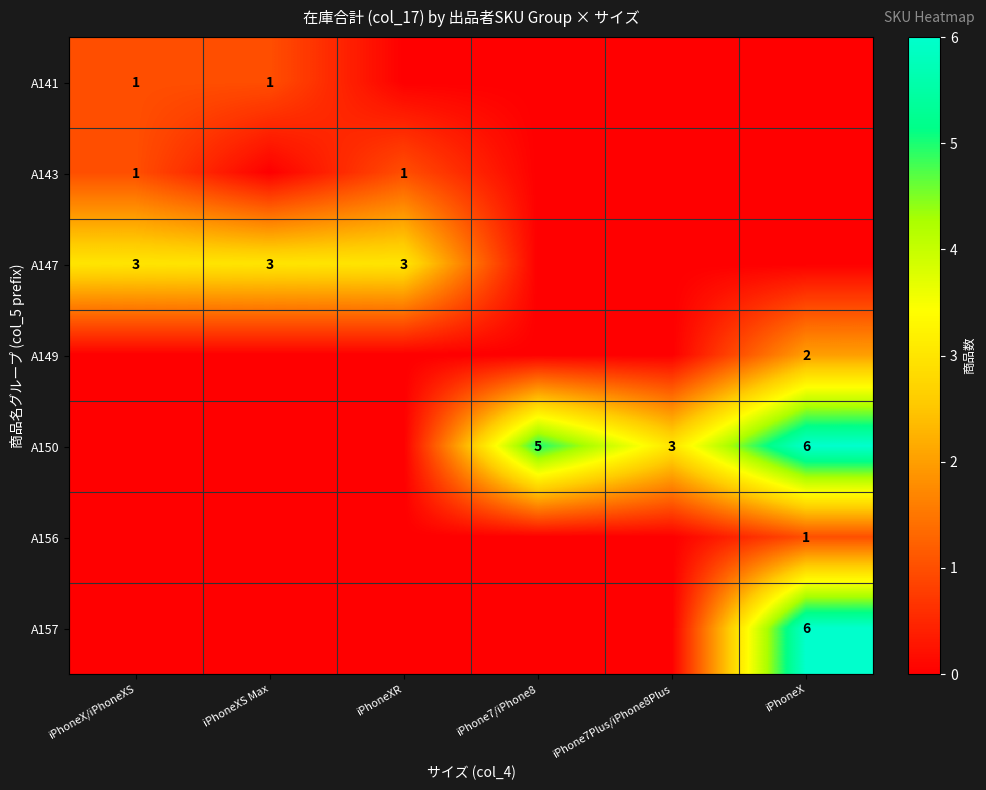

The A150 series shows 3 at iPhone7Plus/iPhone8Plus. True or false?

True